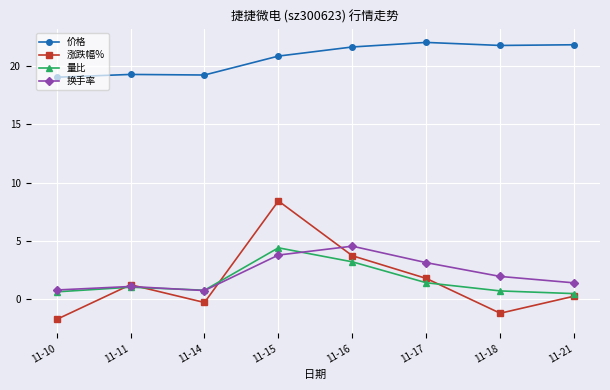

What is the minimum value for 换手率?

0.8